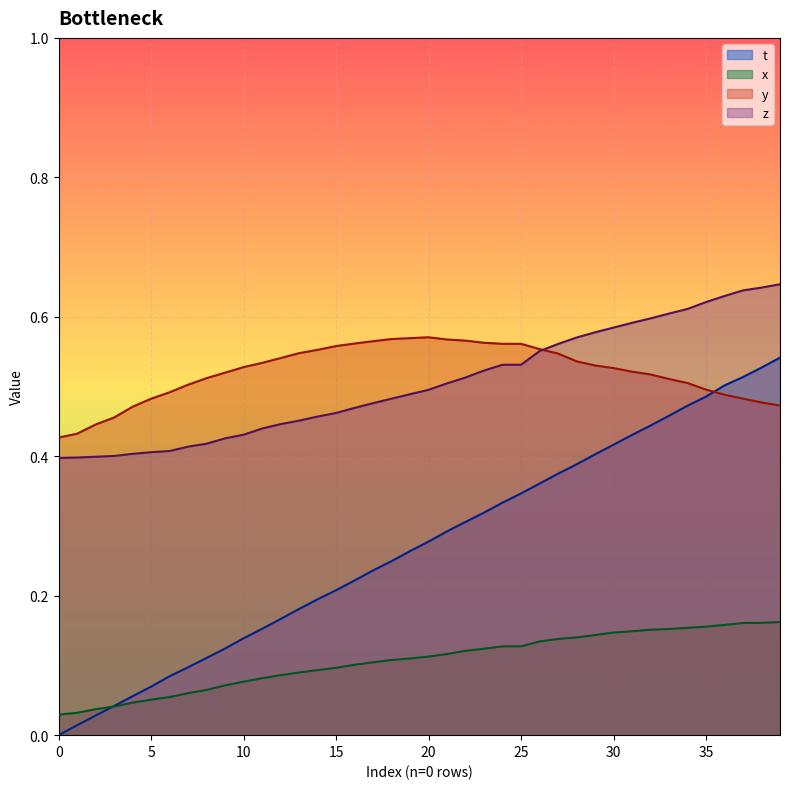

How many intersections are there between t and y?

1